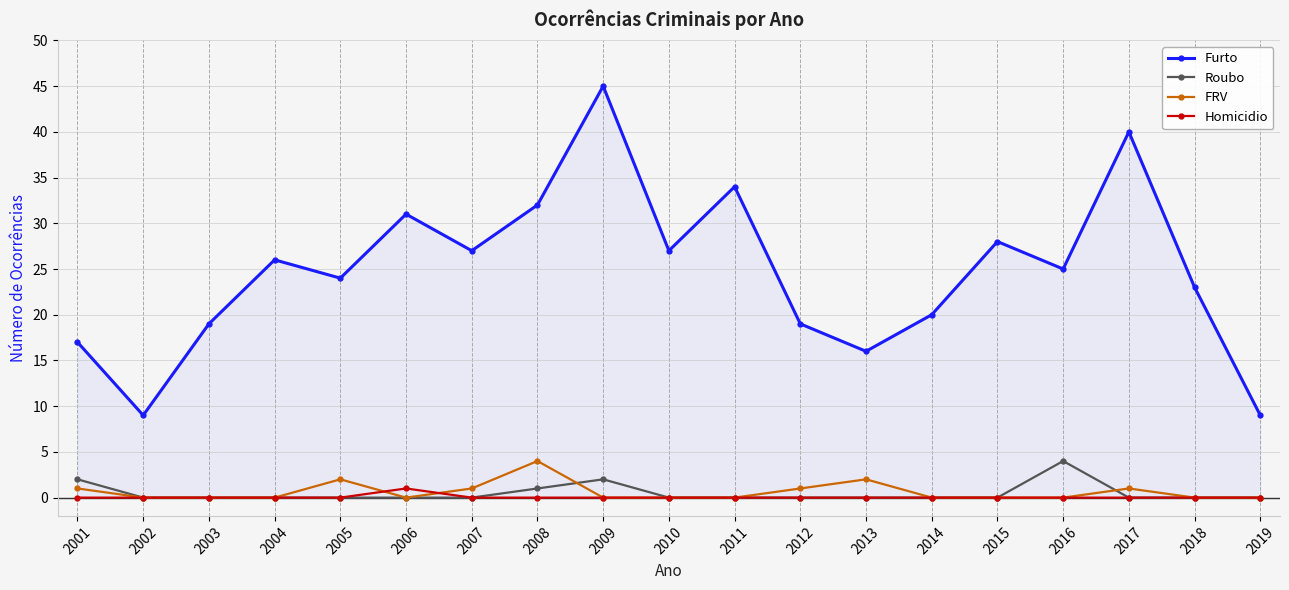

What is the total value across all series at 2017?

41